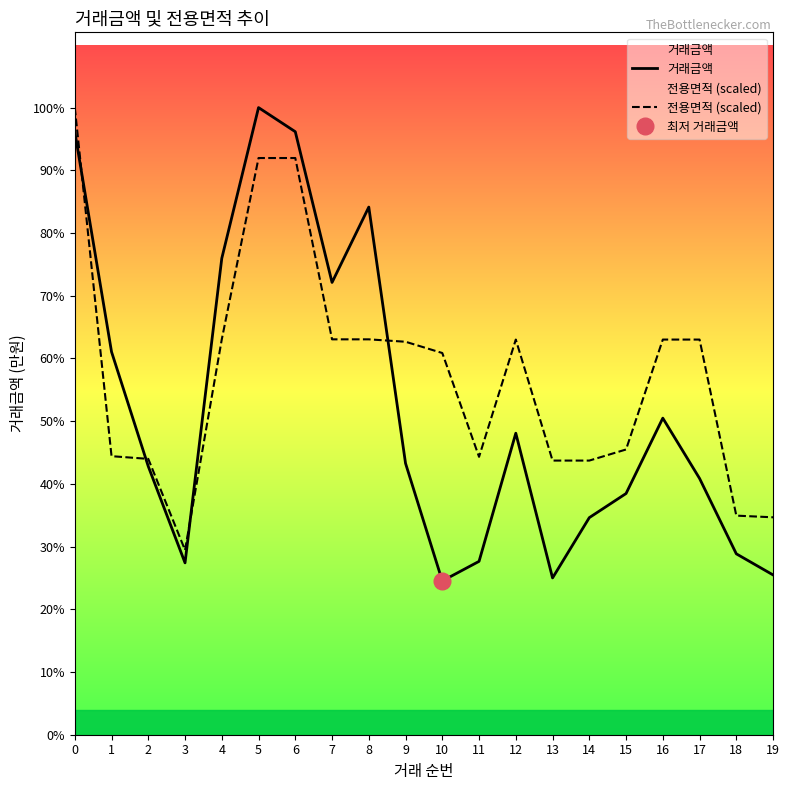

What is the difference between the highest and lowest values at 7?

1886.4